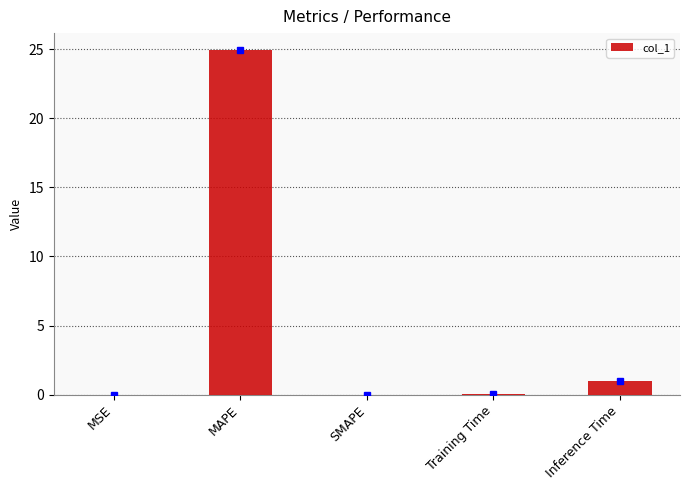

The chart shows a value of 0.1 at Training Time. True or false?

True